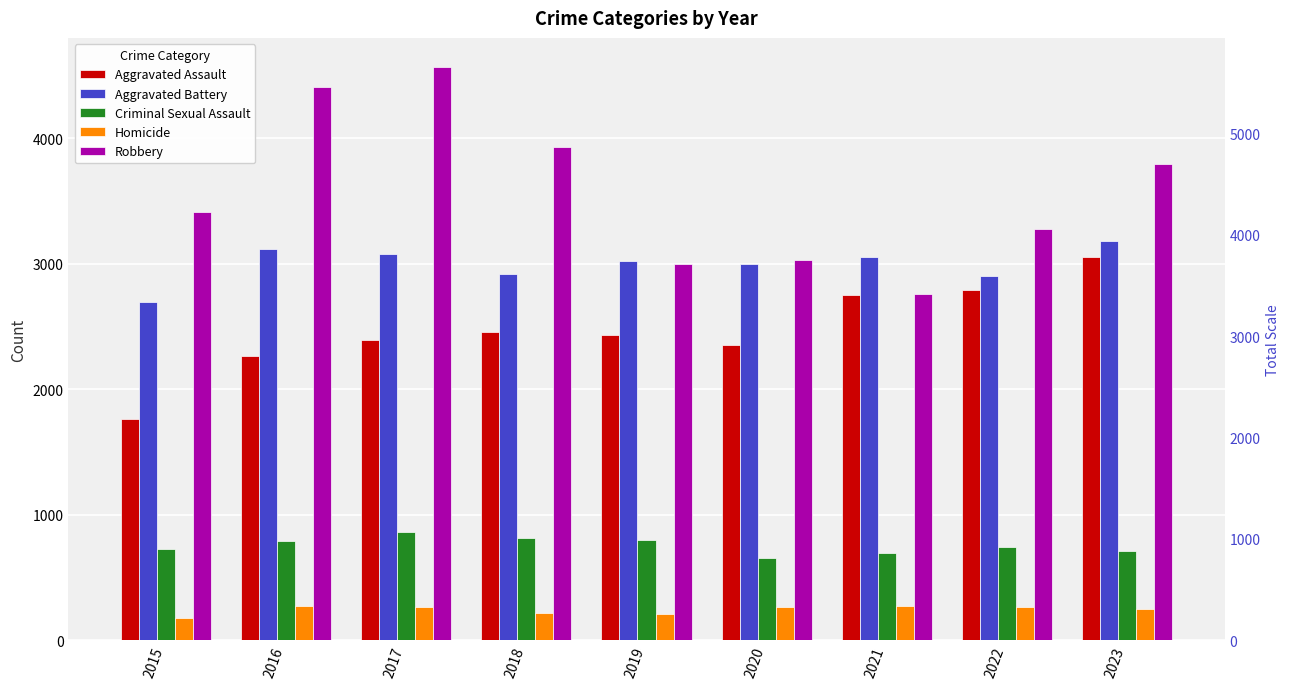

How many groups of bars are there?

9